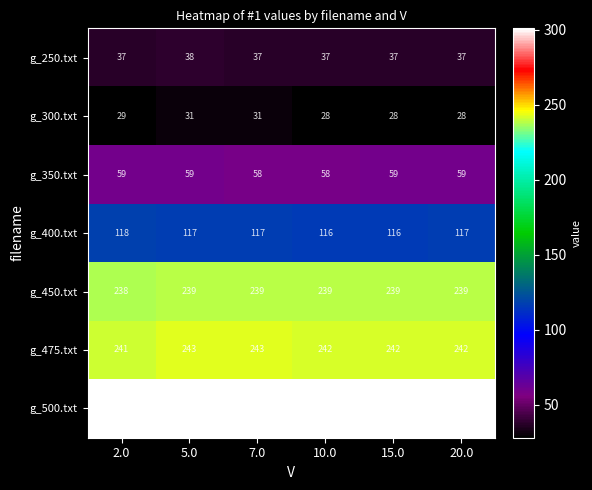

What is the highest value of the g_450.txt series?

239